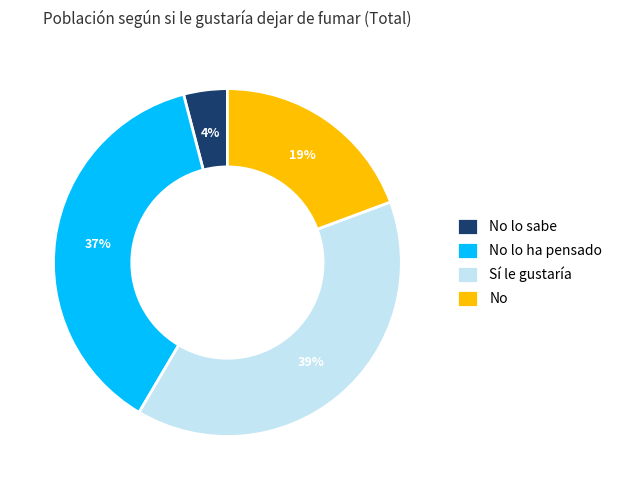

Is there a majority slice in this chart?

No